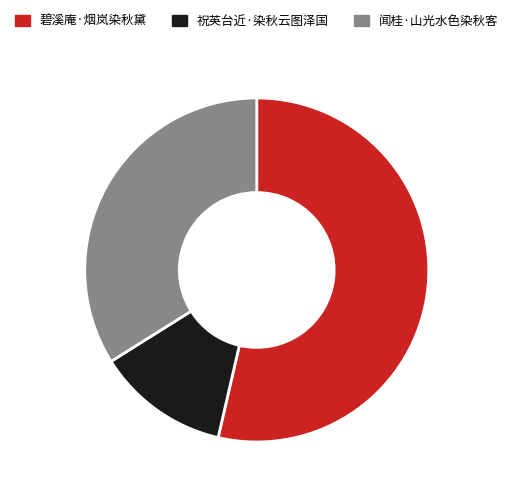

To the nearest percent, what portion does 祝英台近·染秋云图泽国 represent?

12%